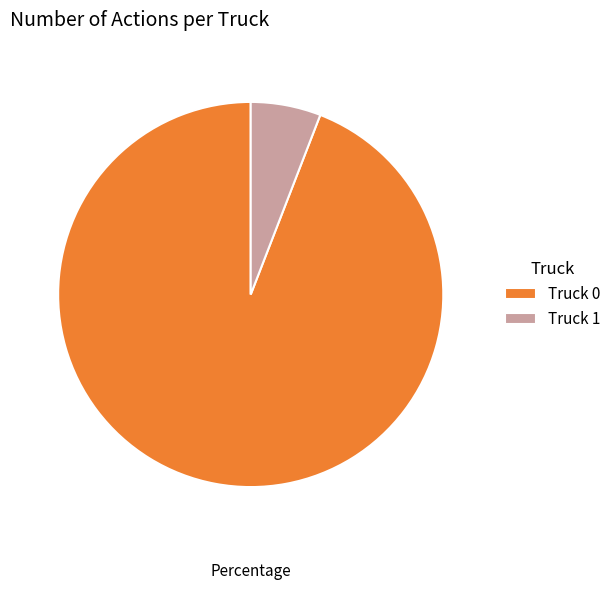

The Truck 1 slice represents 20% of the pie. True or false?

False